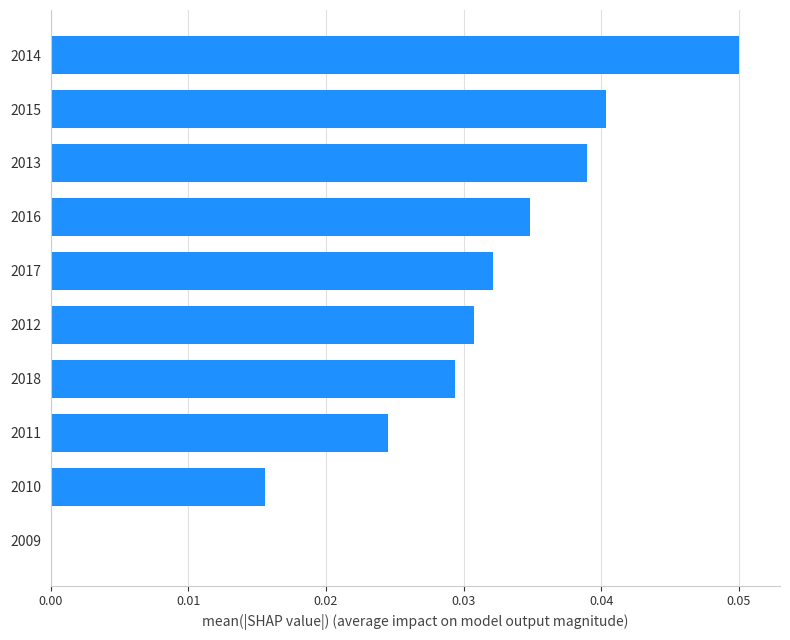

Which label corresponds to the largest value in the chart?

2014